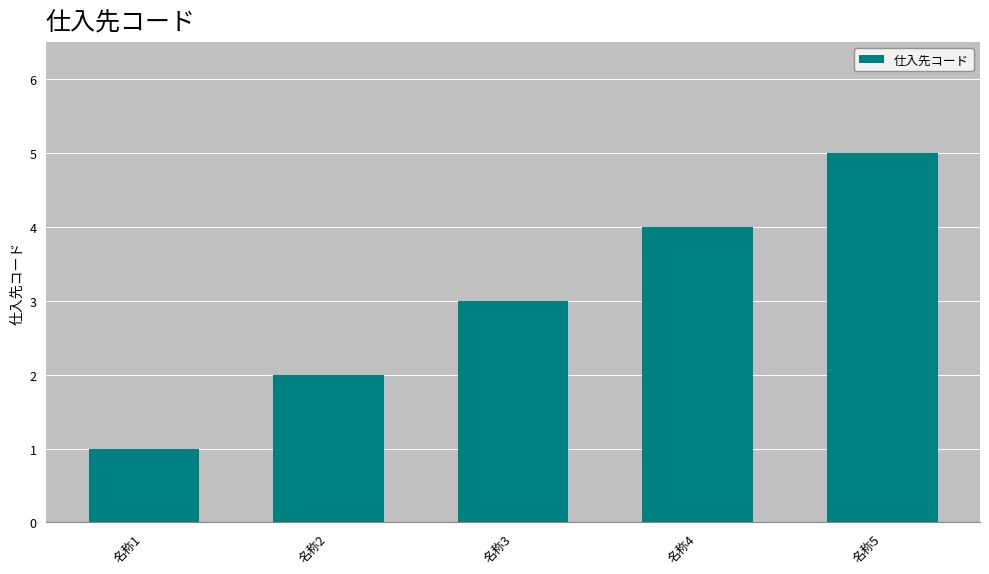

The chart shows a value of 2 at 名称1. True or false?

False